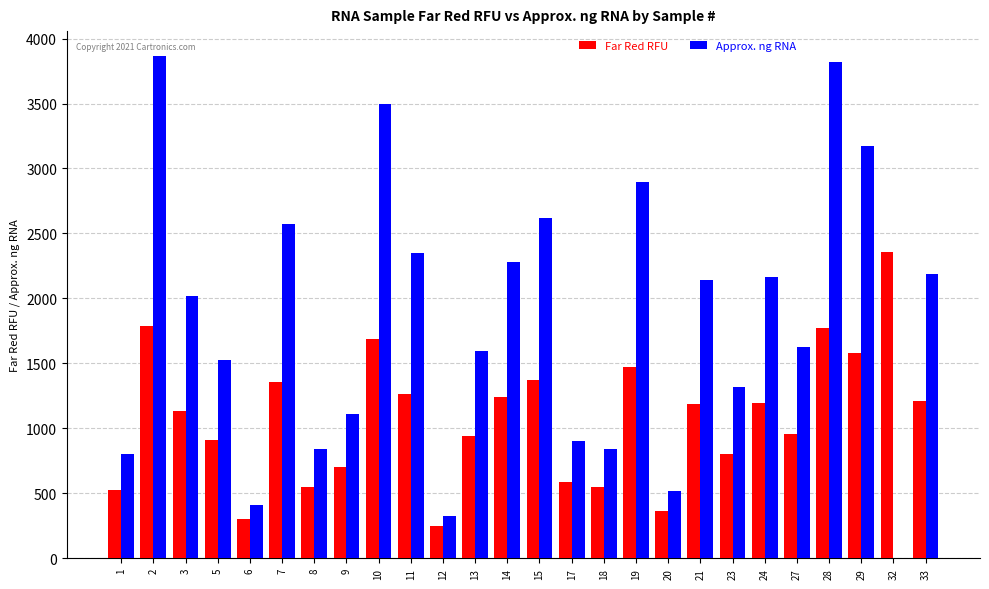

Is the value of Approx. ng RNA at 7 greater than the value of Far Red RFU at 2?

Yes